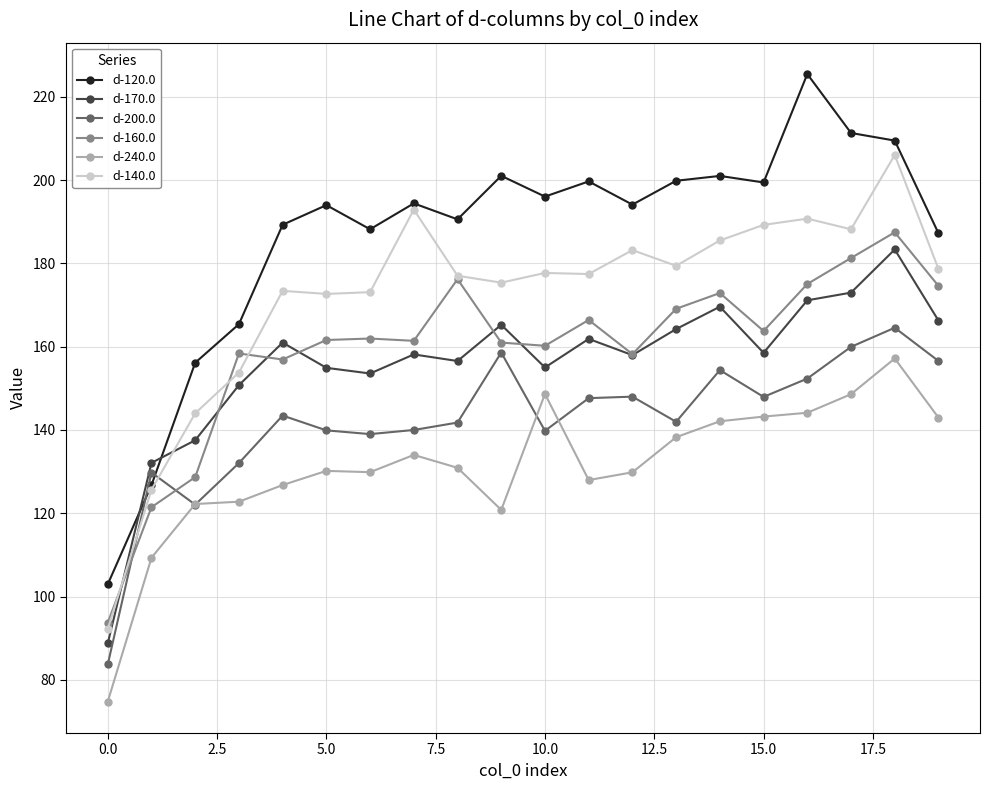

Which series has the widest spread of values?

d-120.0